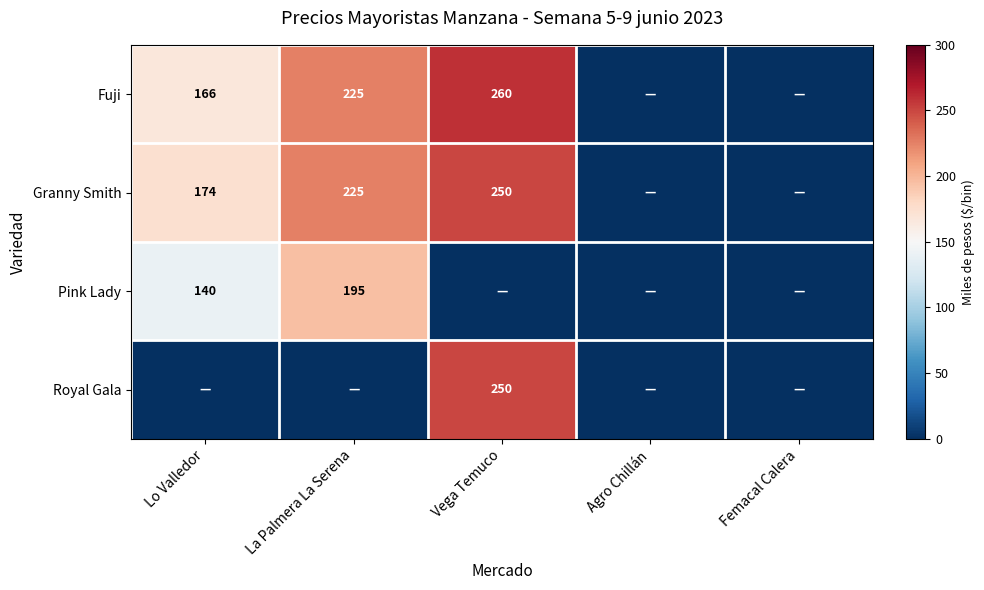

The Royal Gala series shows 354 at Vega Temuco. True or false?

False